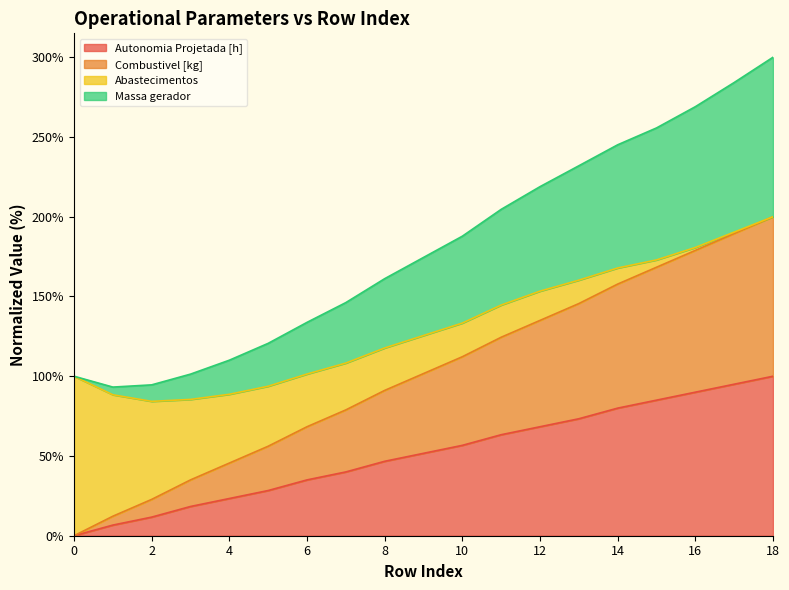

At which label does Combustivel [kg] first exceed 101?

9